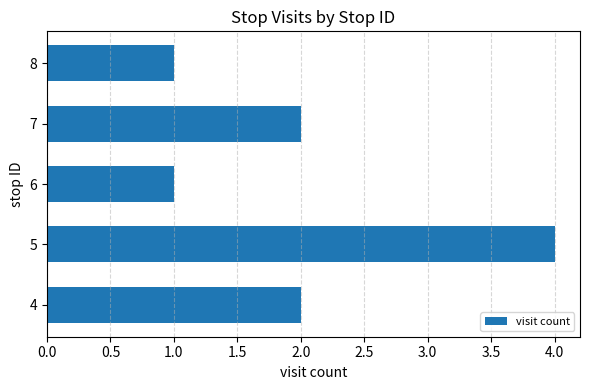

Reading top to bottom, list all the values displayed in this chart.

8=1	7=2	6=1	5=4	4=2